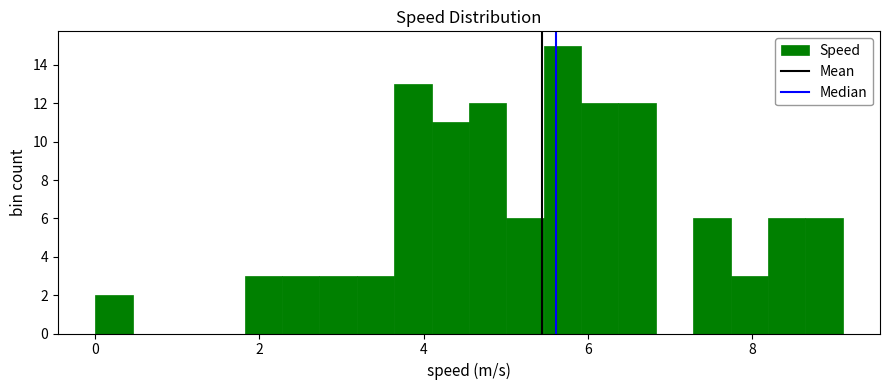

Read against the x-axis, roughly where is the centre of the tallest bar?

5.6